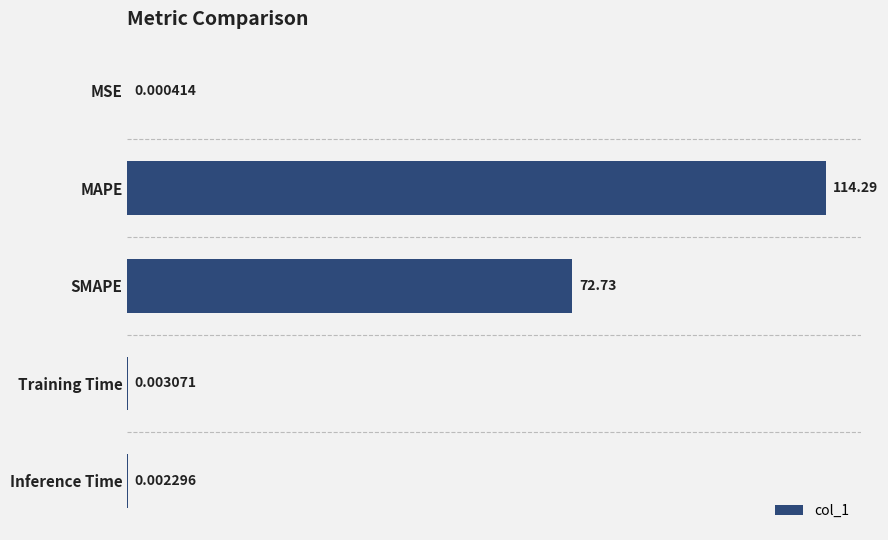

What is the sum of all values?

187.0